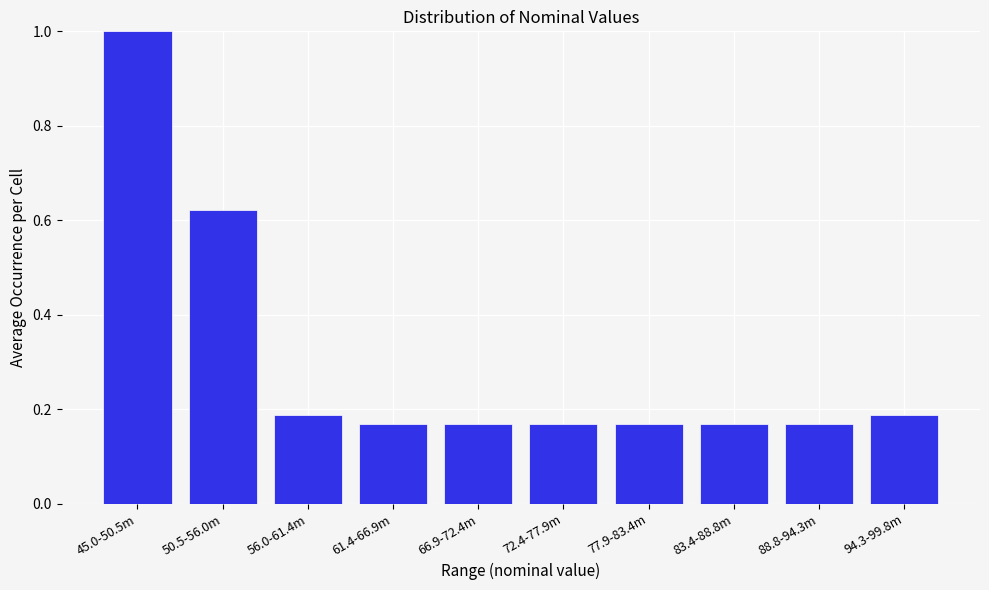

What is the change in value from 45.0-50.5m to 88.8-94.3m?

-0.8